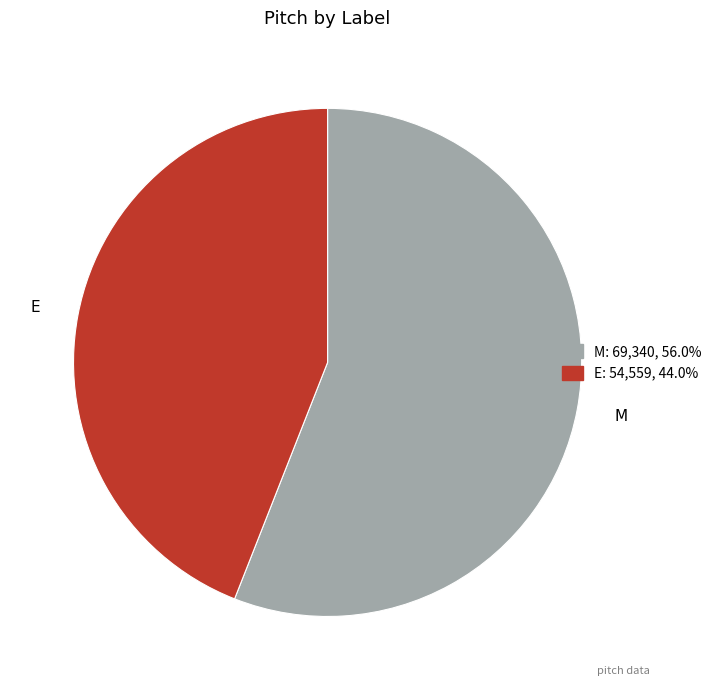

Rank the categories by value from highest to lowest.

M, E